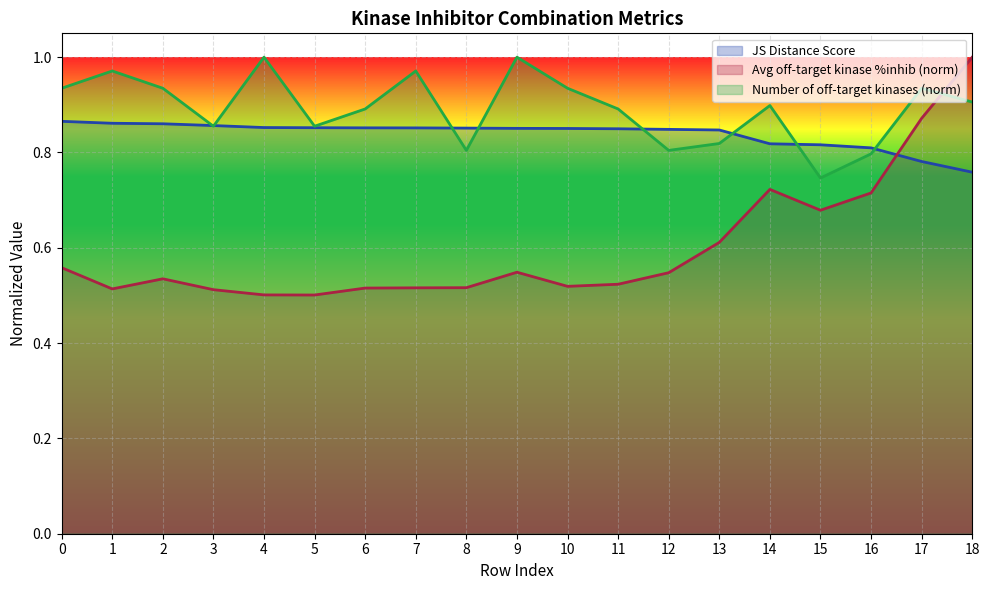

At 12, list the series in order from smallest to largest.

Avg off-target kinase %inhib (norm), Number of off-target kinases (norm), JS Distance Score